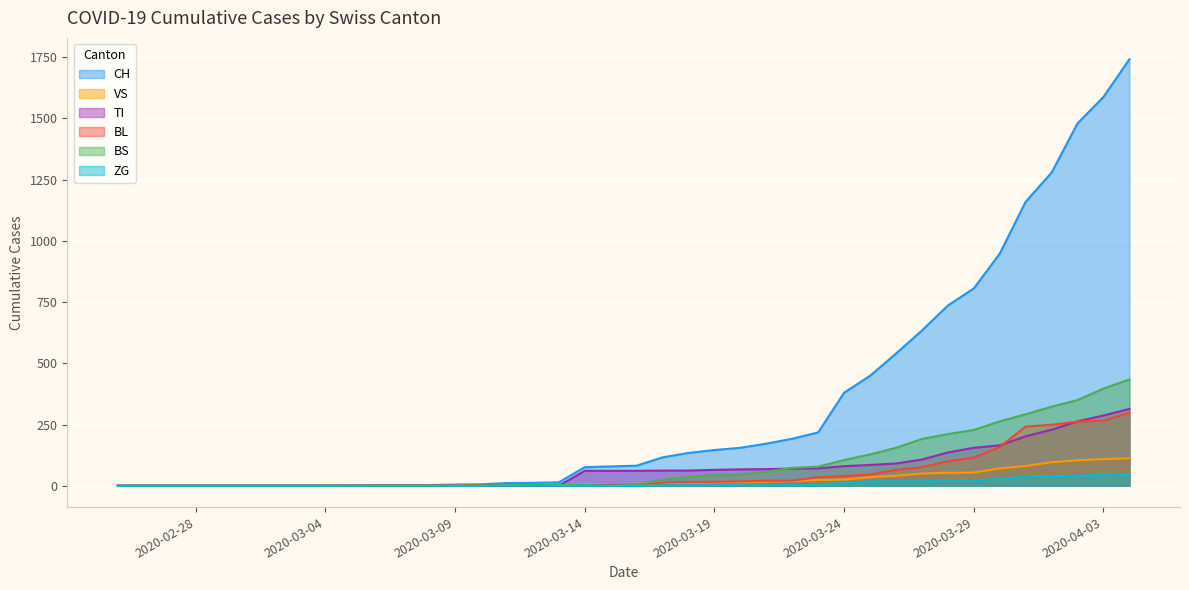

What is the label of the 1st point from the left?

2020-02-25